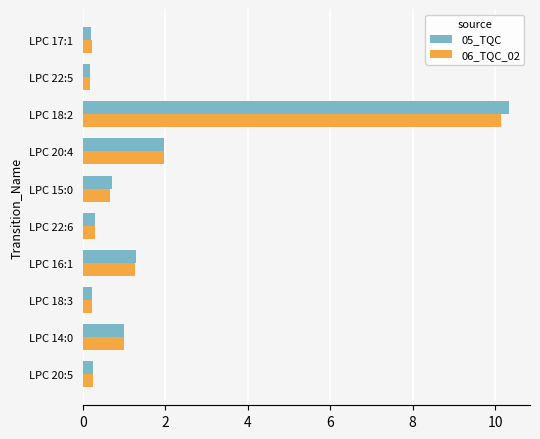

What is the average value of the 06_TQC_02 series?

1.6